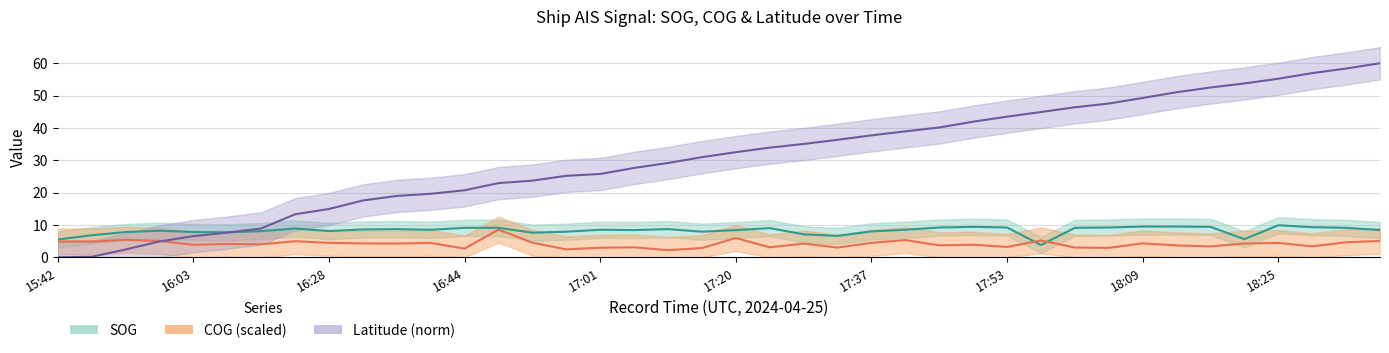

Which has a higher value, 16:03 or 16:41?

16:41